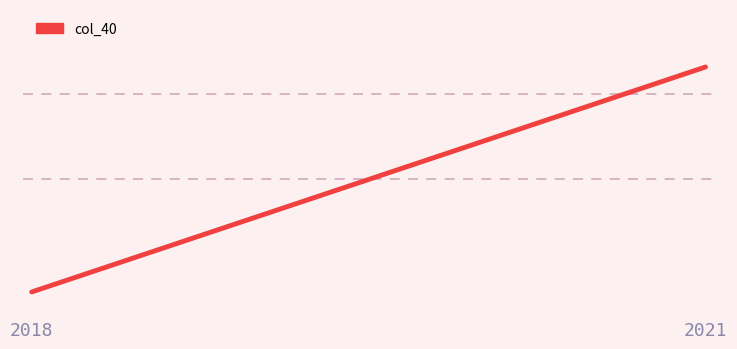

Does the chart have visible grid lines?

No